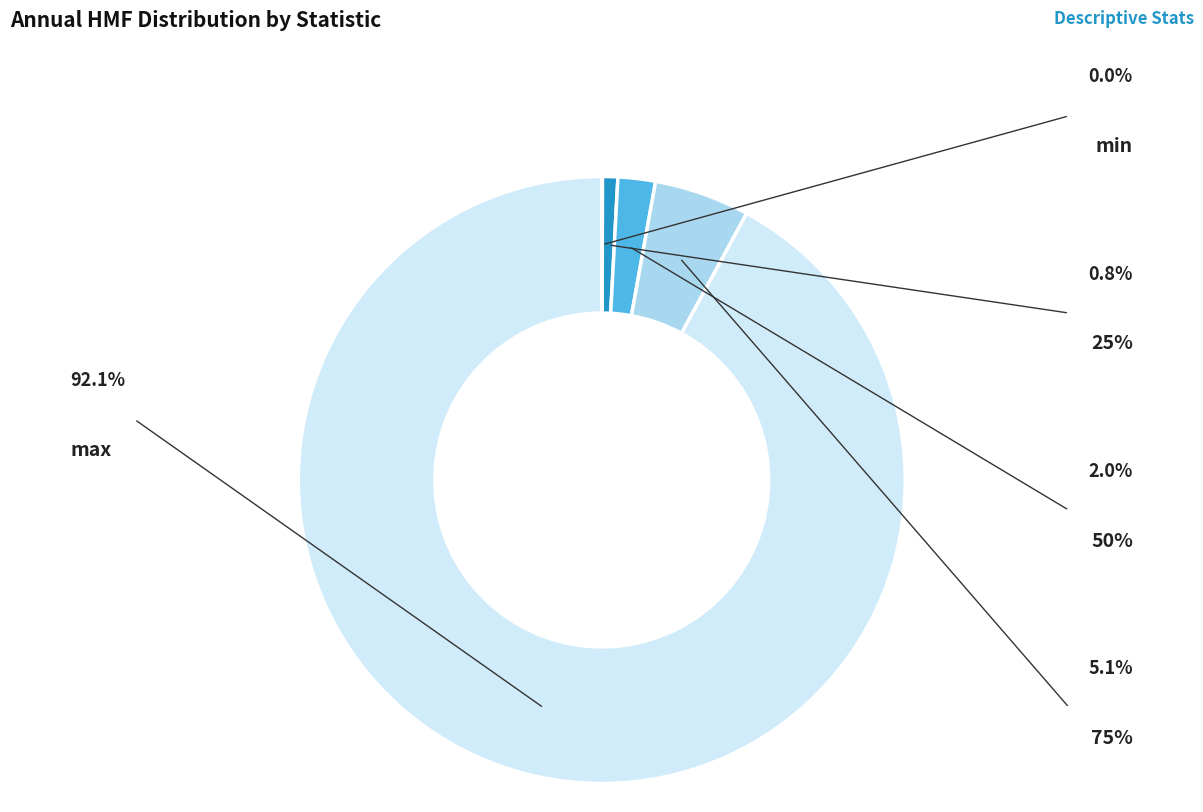

To the nearest percent, what is the combined percentage of 75% and min?

5%